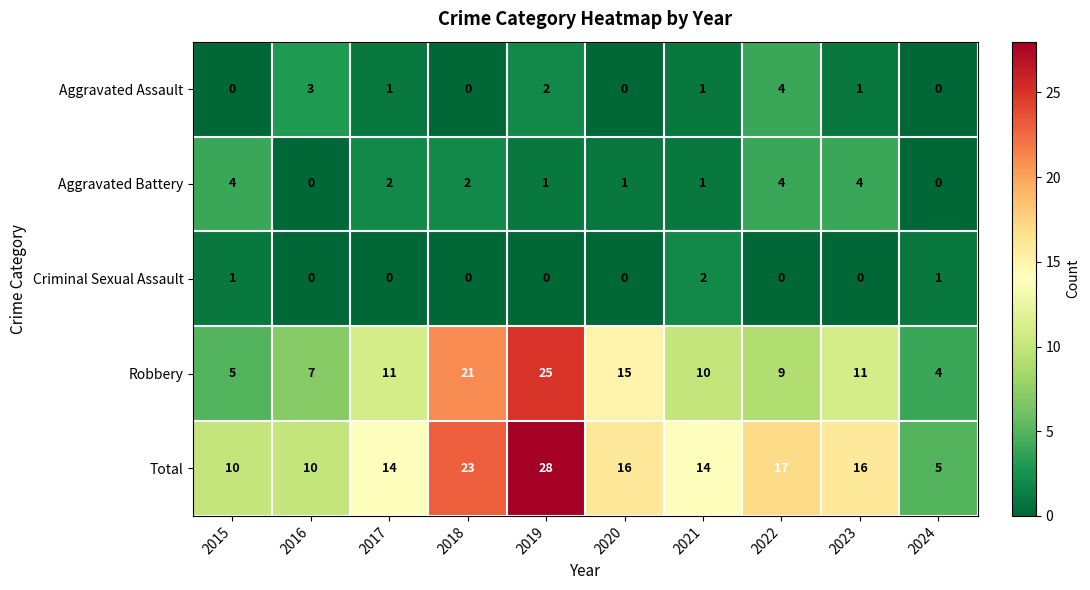

Is the value of Total at 2021 greater than the value of Criminal Sexual Assault at 2023?

Yes